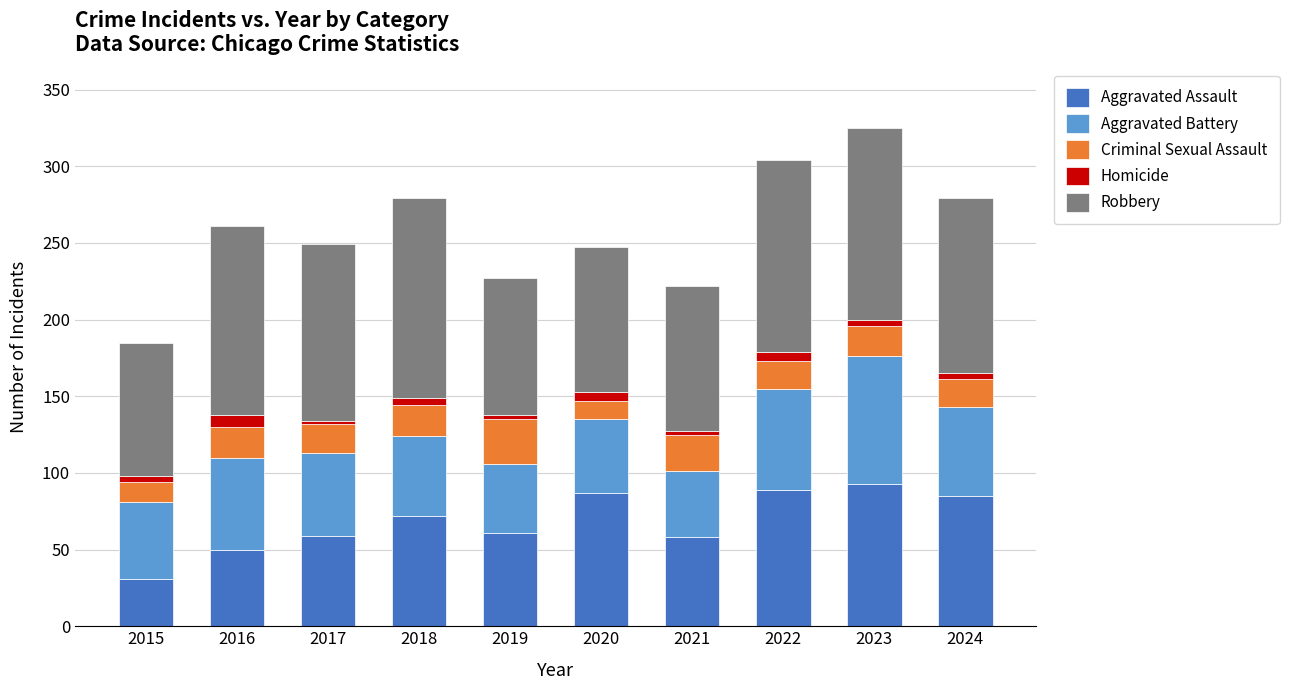

What is the lowest value of the Aggravated Assault series?

31